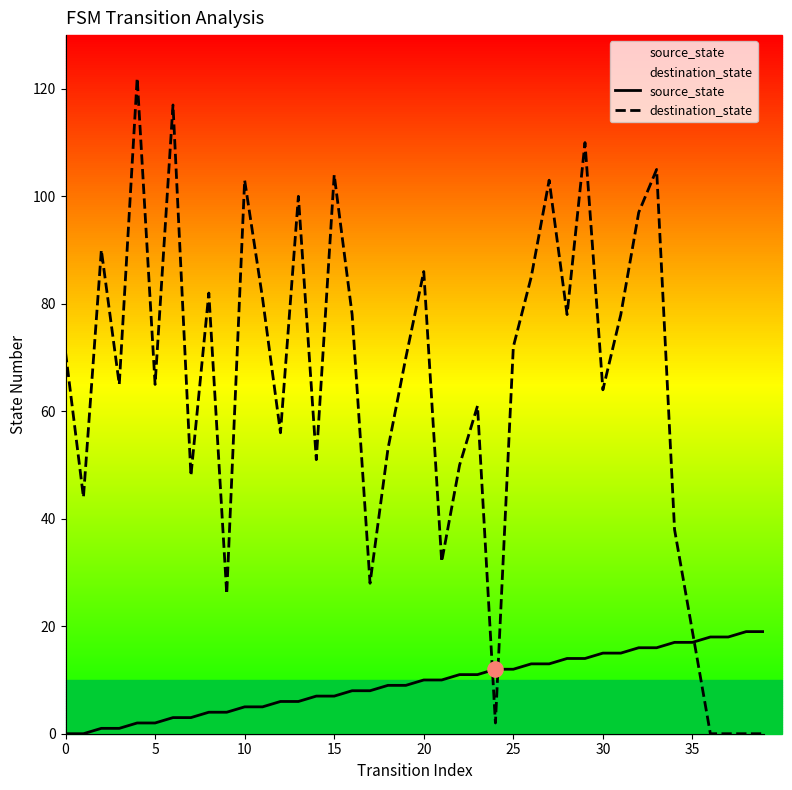

Which series contains the lowest Y value?

source_state